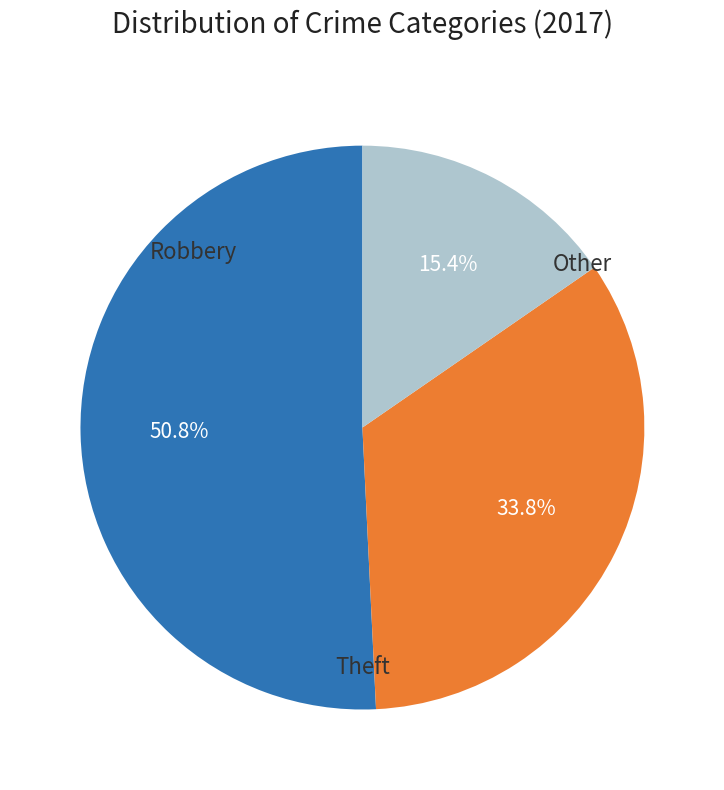

Does any single category account for the majority?

Yes